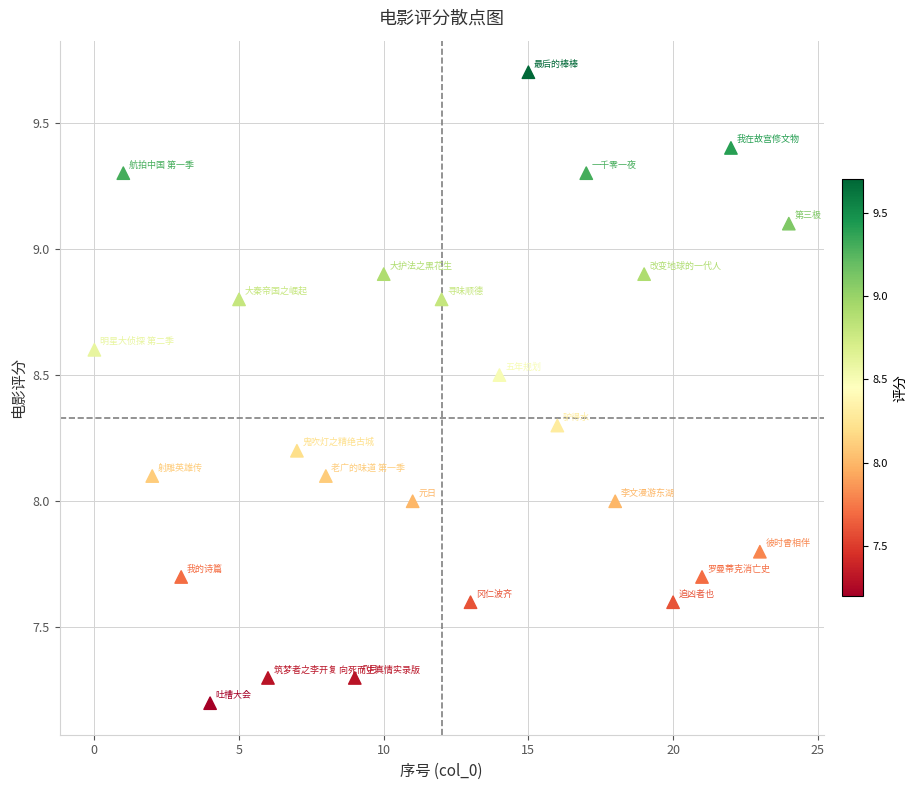

What is the range of Y values (max minus min)?

2.5